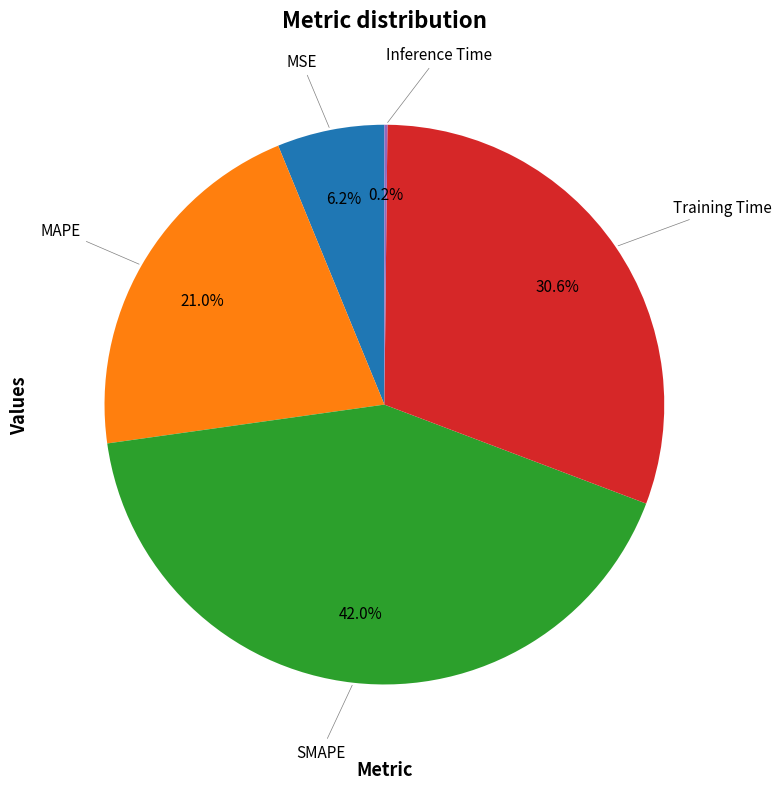

Is there a majority slice in this chart?

No